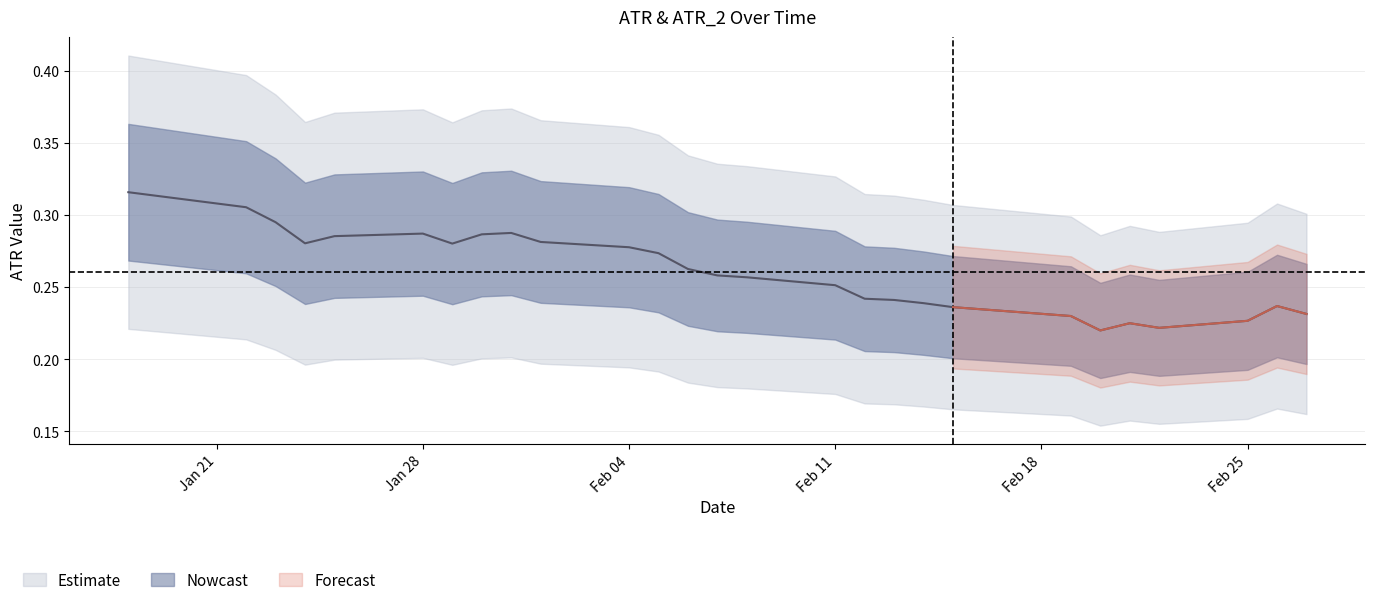

What is the minimum value shown in the chart?

0.2